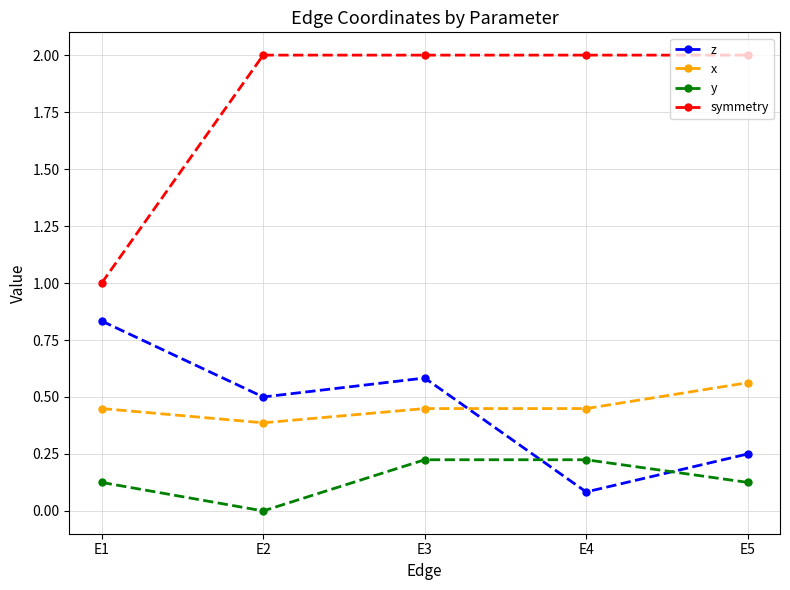

At which category is the sum across all series the highest?

E3